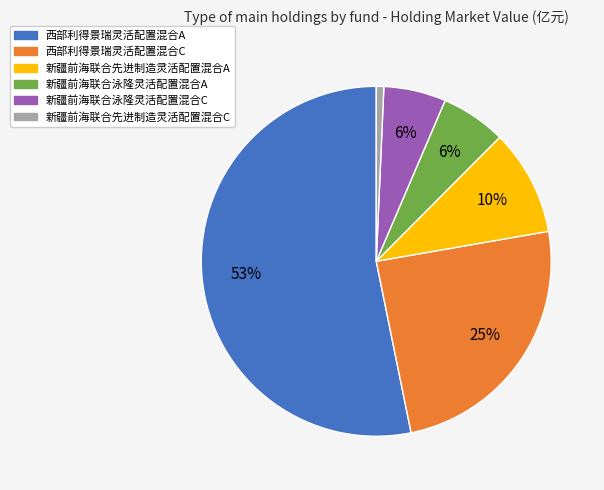

To the nearest percent, what portion does 新疆前海联合先进制造灵活配置混合A represent?

10%